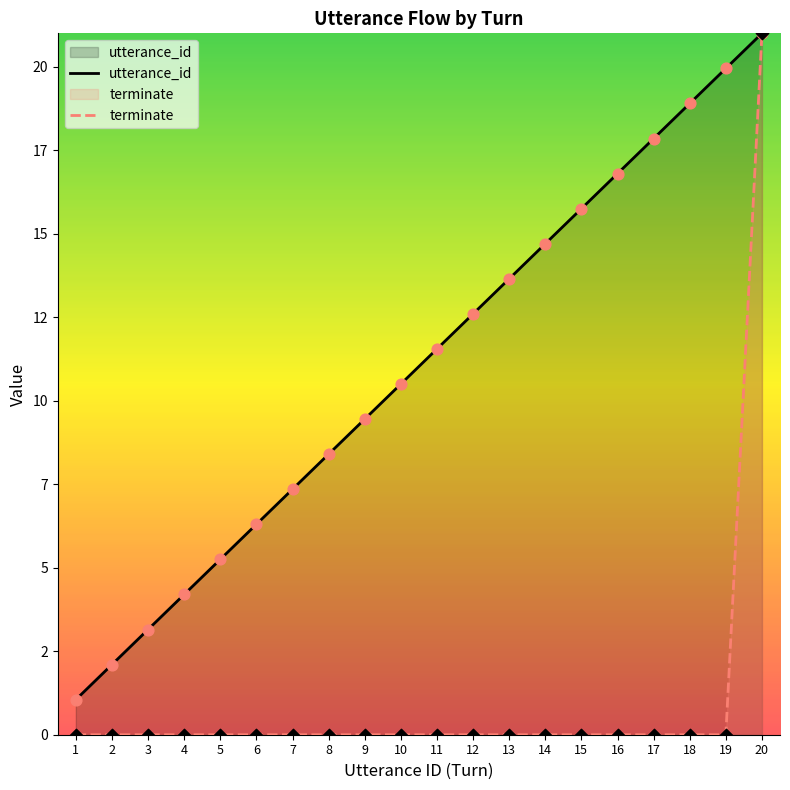

What are all the series names shown in the legend?

utterance_id, terminate